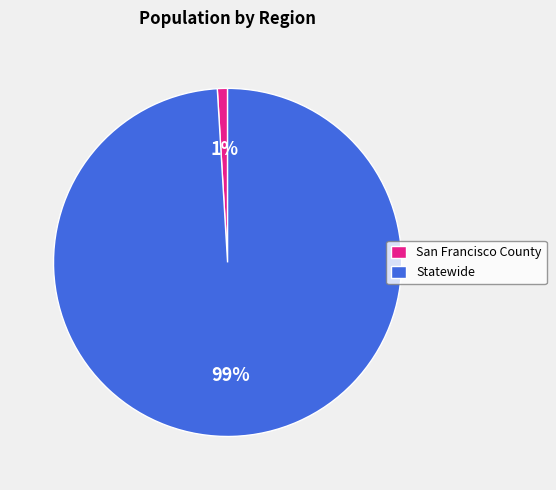

Between Statewide and San Francisco County, which is larger?

Statewide